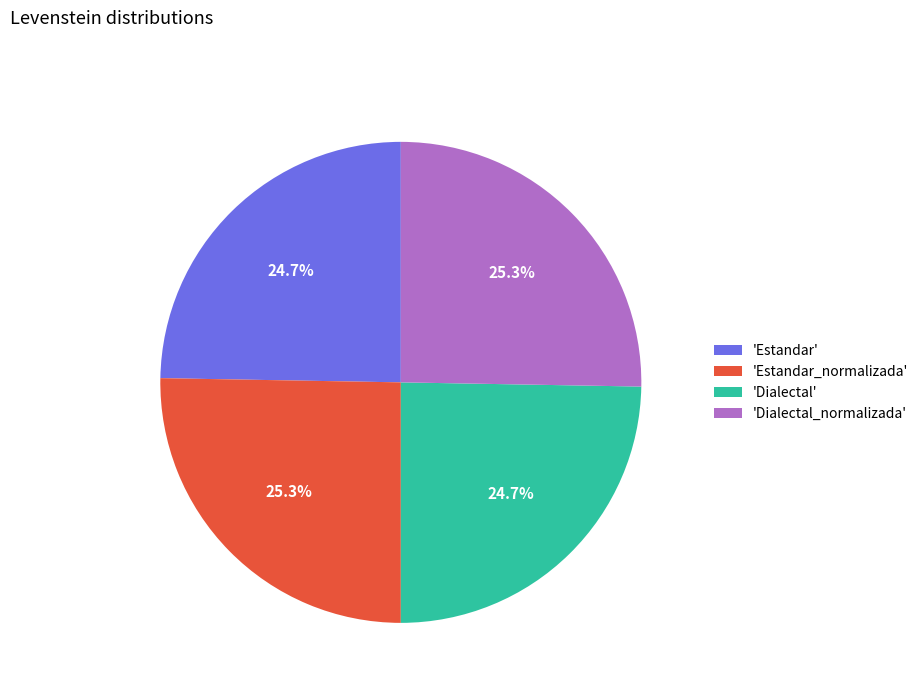

Approximately how many times larger is the value at 'Dialectal_normalizada' compared to 'Estandar'?

1.0